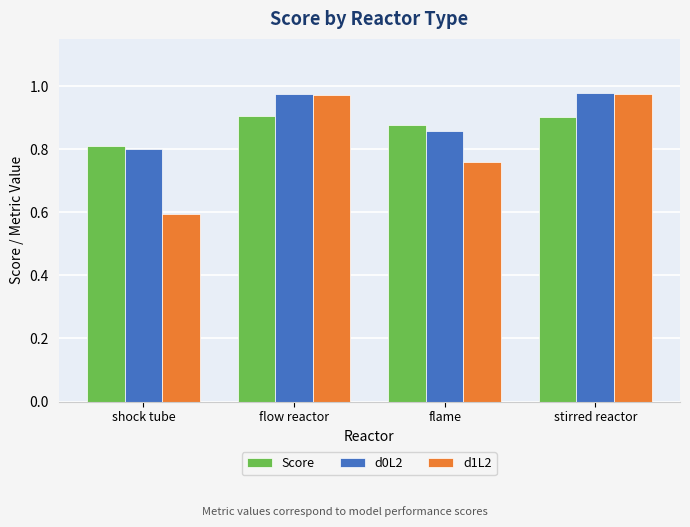

Which series has the widest spread of values?

d1L2